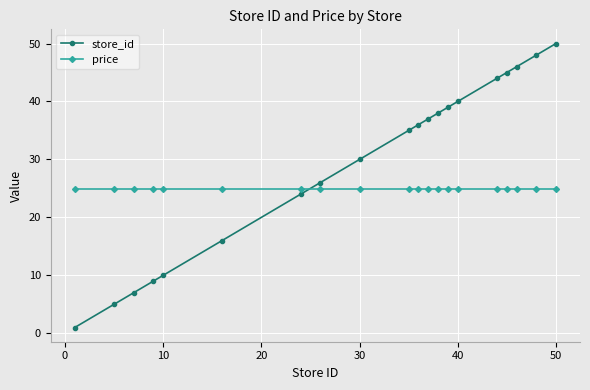

What is the value of the store_id point at the 7th from the left?

24.0